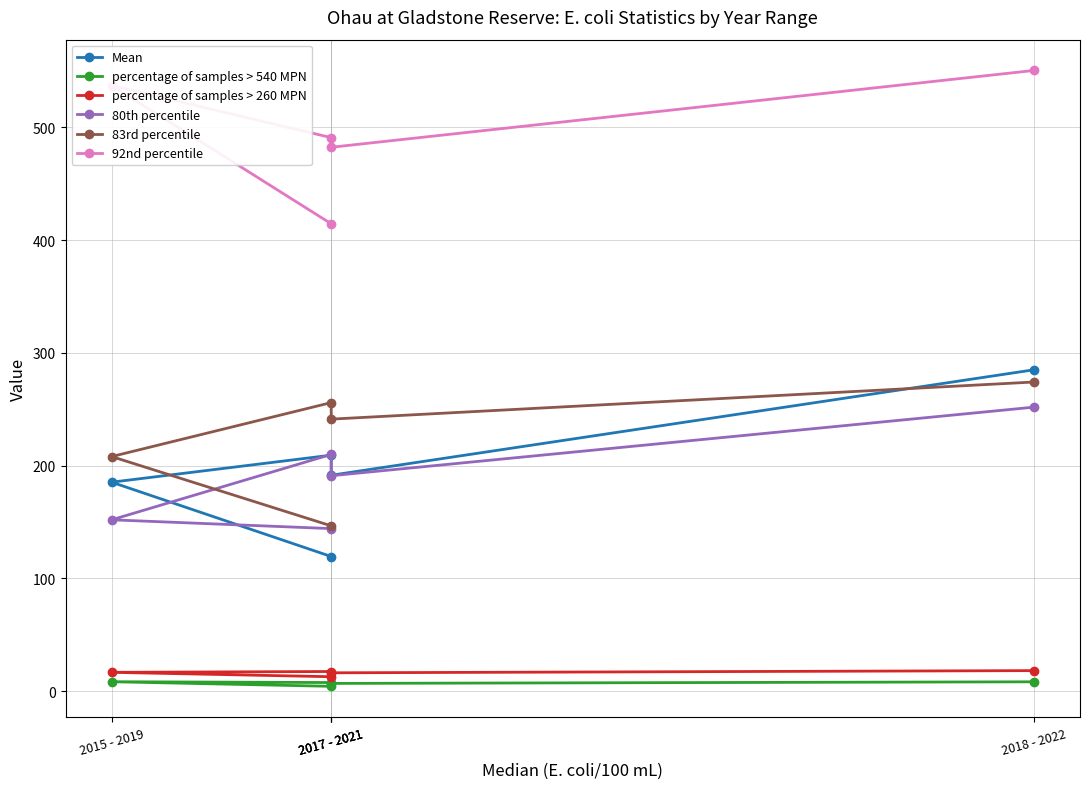

At which category does 83rd percentile reach its first local peak?

2017 - 2021